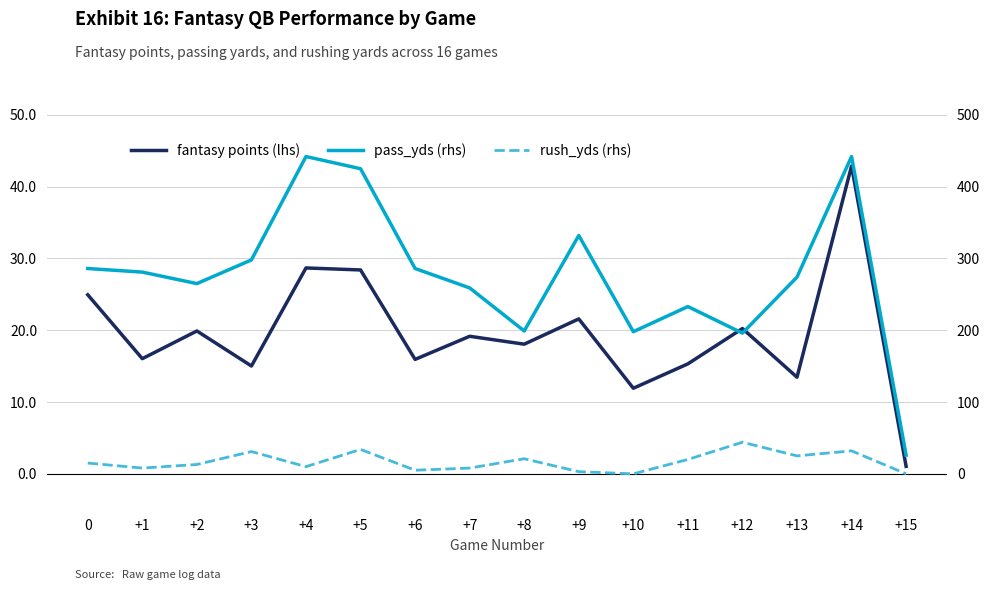

The value of rush_yds (rhs) at +3 is 49.9. True or false?

False